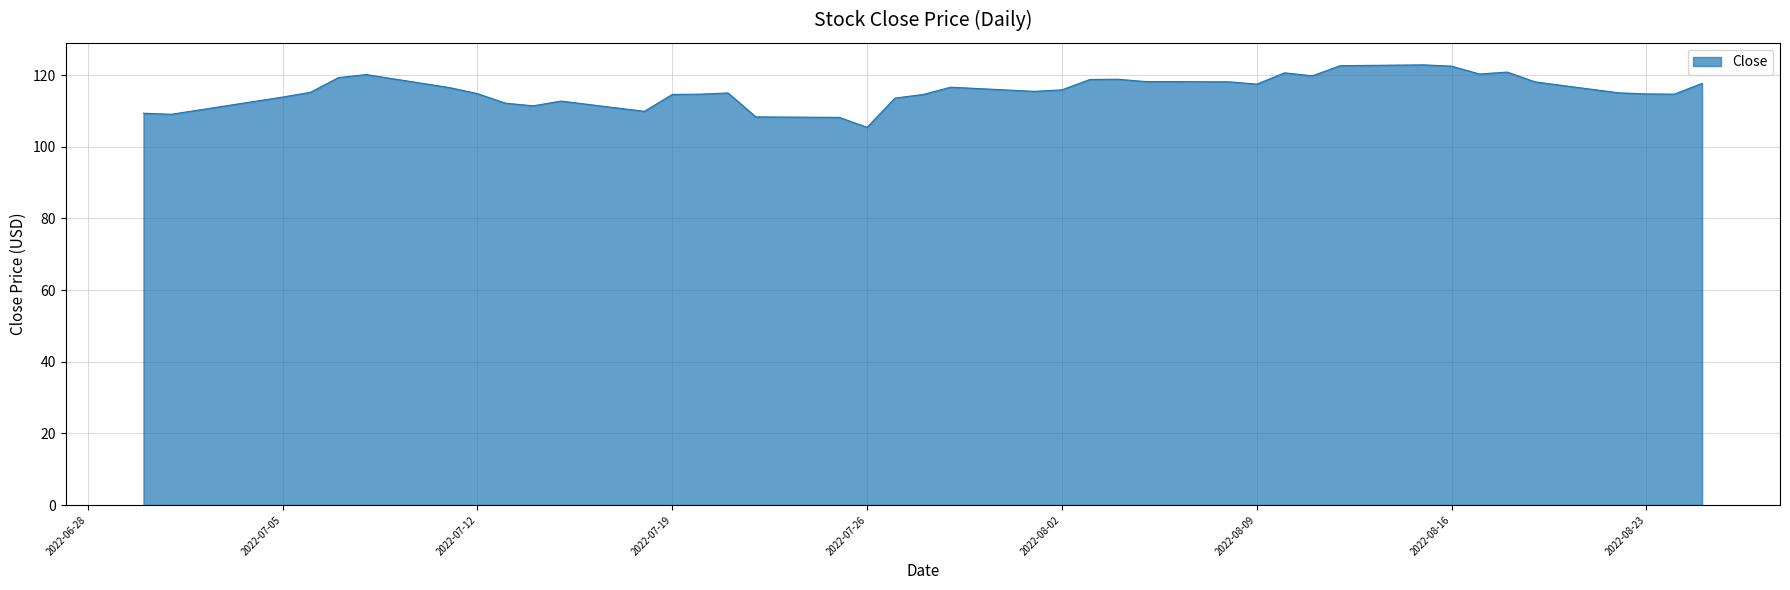

What is the minimum value shown in the chart?

105.4